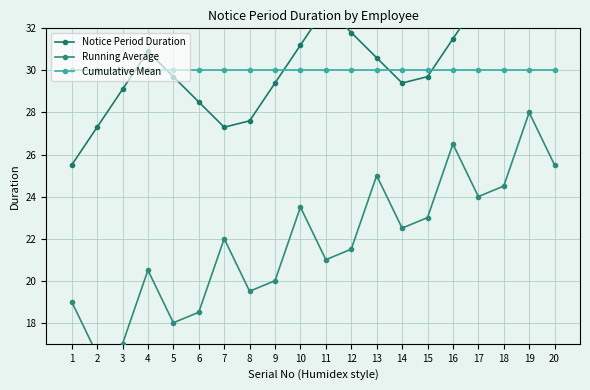

At which label does Running Average reach its peak?

19